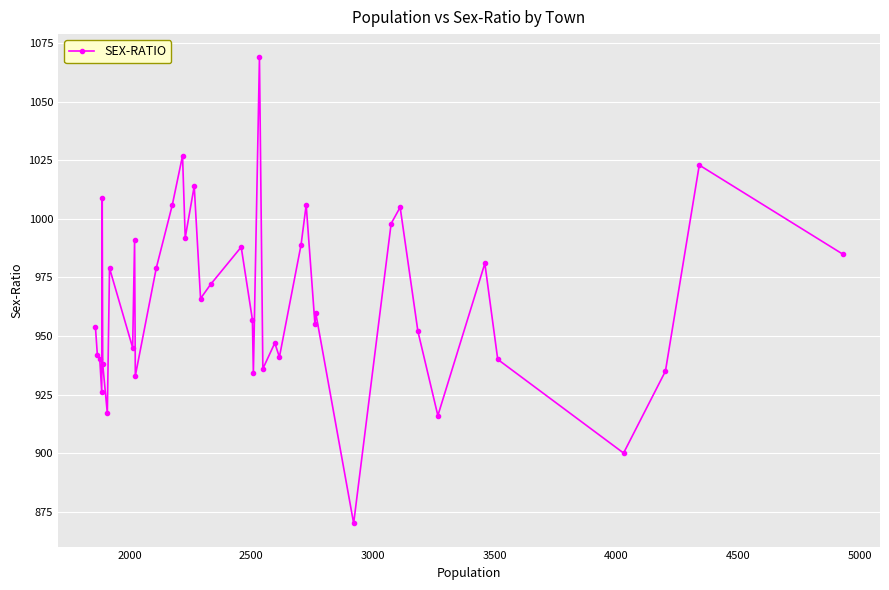

True or false: the data has more than 2 interior local peaks.

True